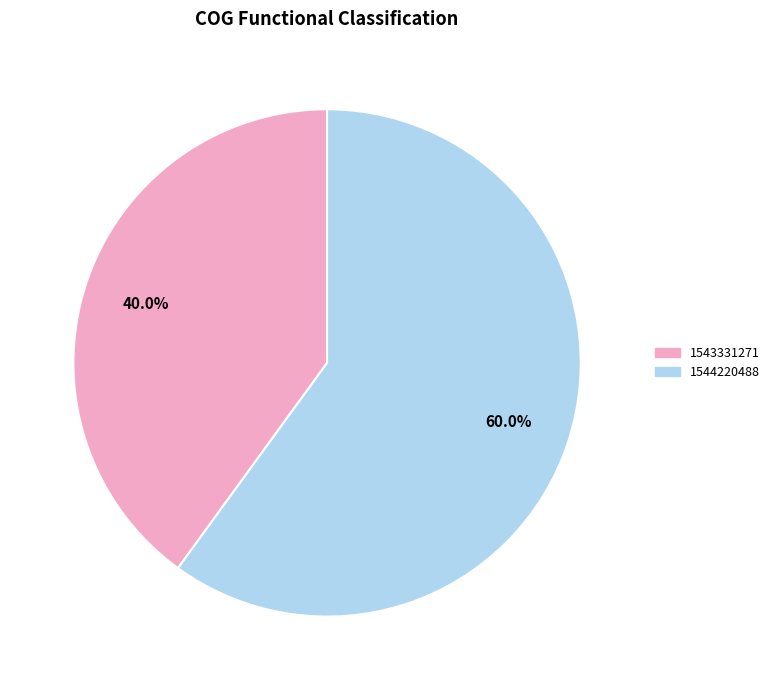

Which has a higher value, 1544220488 or 1543331271?

1544220488